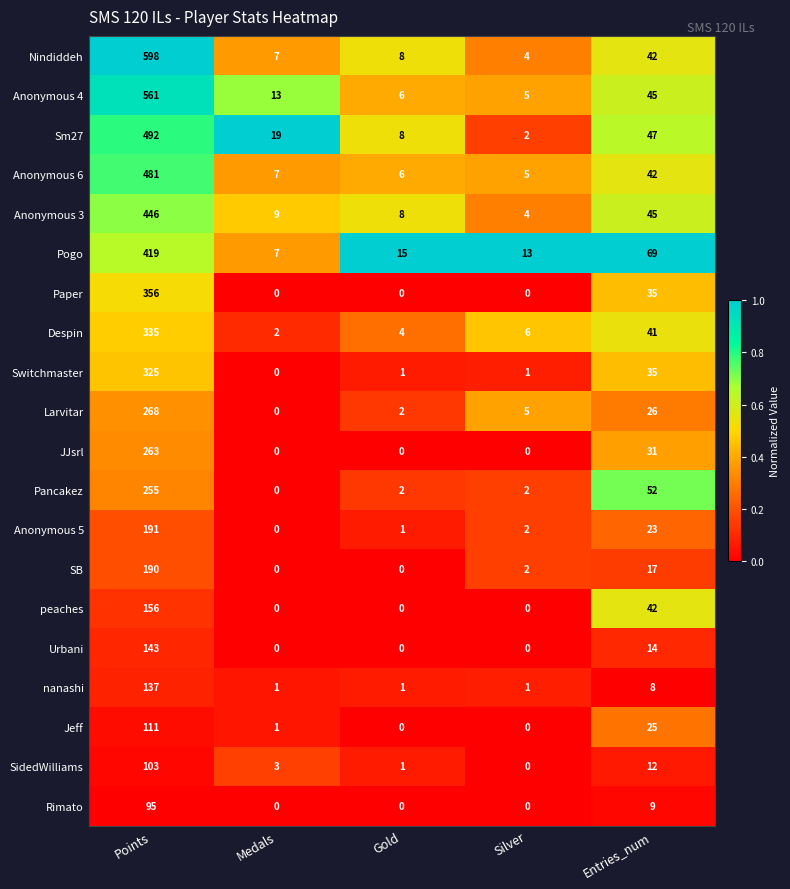

Between Silver and Entries_num, which series saw the biggest shift?

Pogo